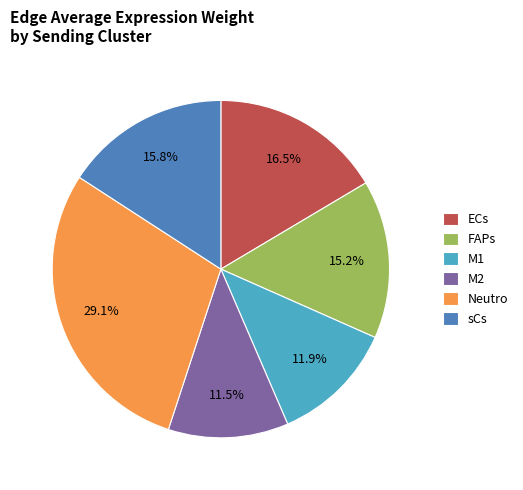

Which category has the biggest portion of the pie?

Neutro